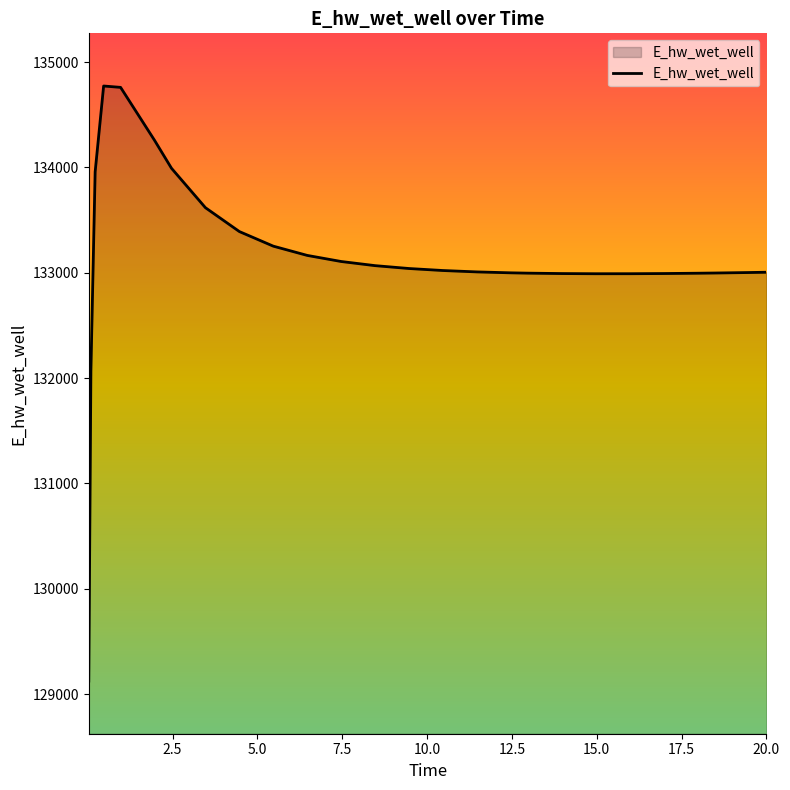

What is the difference between the maximum and minimum values?

5648.9